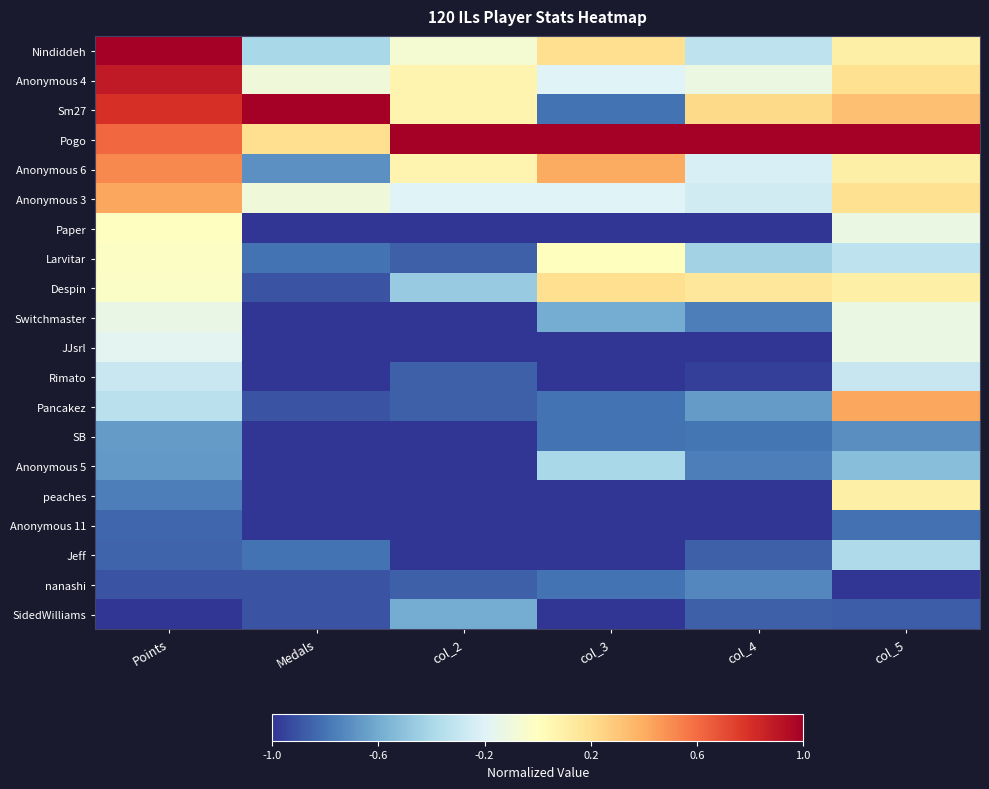

Reading left to right, transcribe all the data shown in this chart.

Nindiddeh: Points=1.0	Medals=-0.4	col_2=-0.1	col_3=0.2	col_4=-0.3	col_5=0.1
Anonymous 4: Points=0.9	Medals=-0.1	col_2=0.1	col_3=-0.2	col_4=-0.1	col_5=0.2
Sm27: Points=0.8	Medals=1.0	col_2=0.1	col_3=-0.8	col_4=0.2	col_5=0.3
Pogo: Points=0.6	Medals=0.2	col_2=1.0	col_3=1.0	col_4=1.0	col_5=1.0
Anonymous 6: Points=0.5	Medals=-0.7	col_2=0.1	col_3=0.4	col_4=-0.2	col_5=0.1
Anonymous 3: Points=0.4	Medals=-0.1	col_2=-0.2	col_3=-0.2	col_4=-0.3	col_5=0.2
Paper: Points=-0.0	Medals=-1.0	col_2=-1.0	col_3=-1.0	col_4=-1.0	col_5=-0.1
Larvitar: Points=-0.0	Medals=-0.8	col_2=-0.9	col_3=0.0	col_4=-0.4	col_5=-0.3
Despin: Points=-0.0	Medals=-0.9	col_2=-0.5	col_3=0.2	col_4=0.2	col_5=0.1
Switchmaster: Points=-0.1	Medals=-1.0	col_2=-1.0	col_3=-0.6	col_4=-0.8	col_5=-0.1
JJsrl: Points=-0.2	Medals=-1.0	col_2=-1.0	col_3=-1.0	col_4=-1.0	col_5=-0.1
Rimato: Points=-0.3	Medals=-1.0	col_2=-0.9	col_3=-1.0	col_4=-1.0	col_5=-0.3
Pancakez: Points=-0.3	Medals=-0.9	col_2=-0.9	col_3=-0.8	col_4=-0.7	col_5=0.4
SB: Points=-0.7	Medals=-1.0	col_2=-1.0	col_3=-0.8	col_4=-0.8	col_5=-0.7
Anonymous 5: Points=-0.7	Medals=-1.0	col_2=-1.0	col_3=-0.4	col_4=-0.8	col_5=-0.5
peaches: Points=-0.8	Medals=-1.0	col_2=-1.0	col_3=-1.0	col_4=-1.0	col_5=0.1
Anonymous 11: Points=-0.8	Medals=-1.0	col_2=-1.0	col_3=-1.0	col_4=-1.0	col_5=-0.8
Jeff: Points=-0.8	Medals=-0.8	col_2=-1.0	col_3=-1.0	col_4=-0.9	col_5=-0.4
nanashi: Points=-0.9	Medals=-0.9	col_2=-0.9	col_3=-0.8	col_4=-0.7	col_5=-1.0
SidedWilliams: Points=-1.0	Medals=-0.9	col_2=-0.6	col_3=-1.0	col_4=-0.9	col_5=-0.9